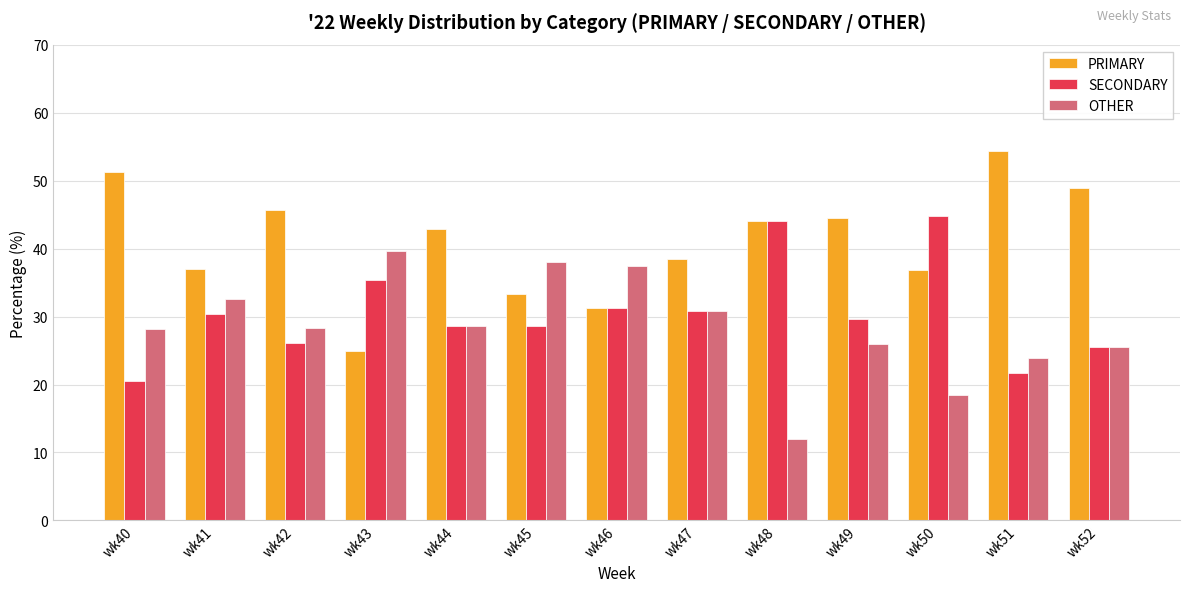

What value does the SECONDARY series have at wk52?

25.5